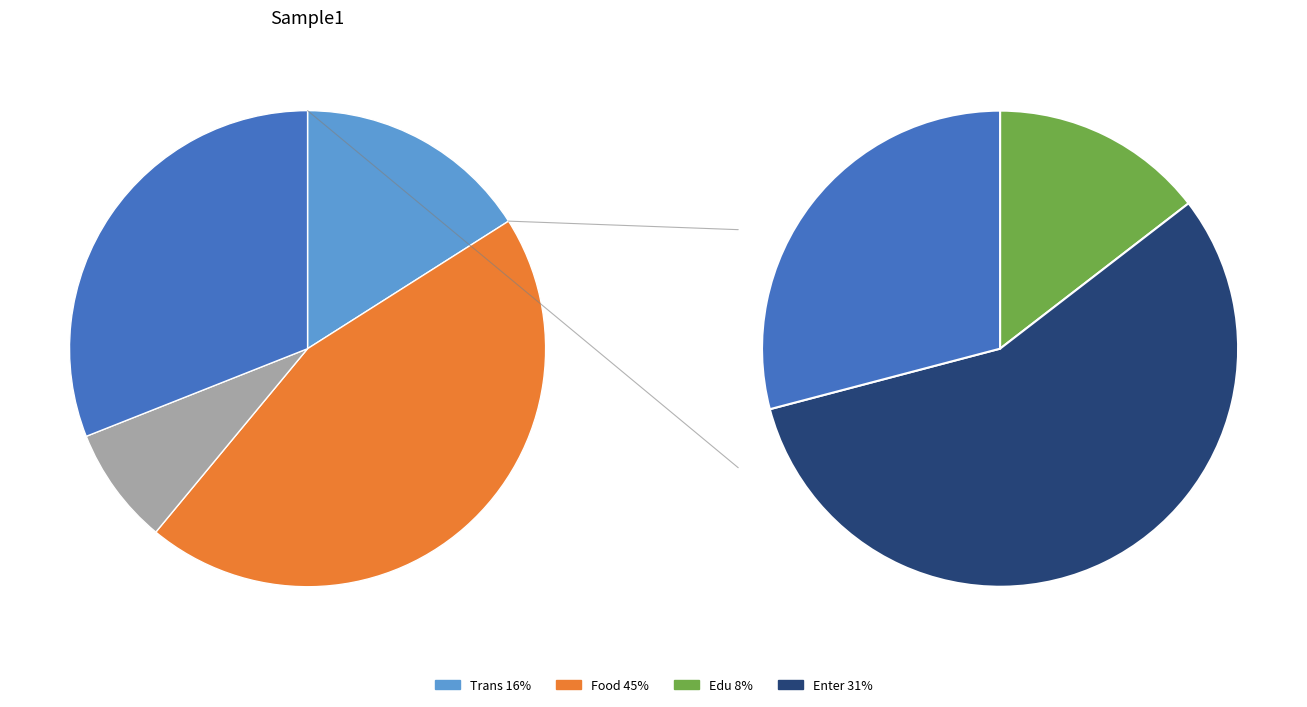

To the nearest percent, what is the average slice percentage?

25%